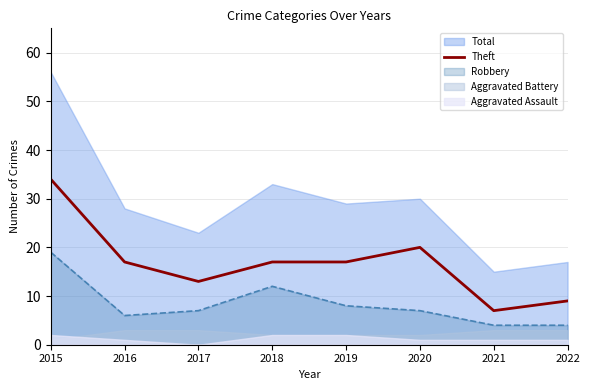

Reading left to right, what are all the values shown in this chart?

34	17	13	17	17	20	7	9